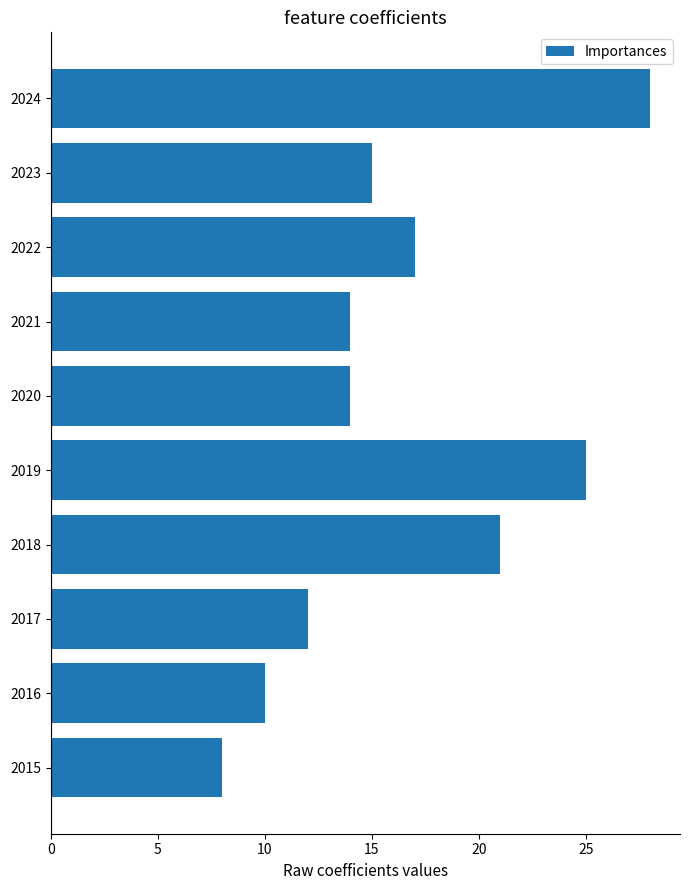

The value at 2017 is 12. True or false?

True